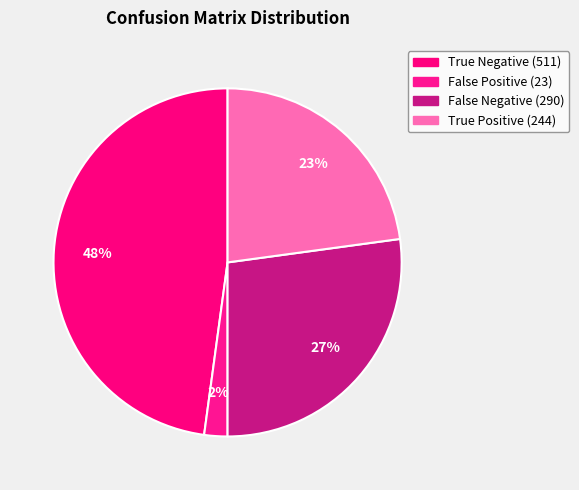

How many slices are in this pie chart?

4